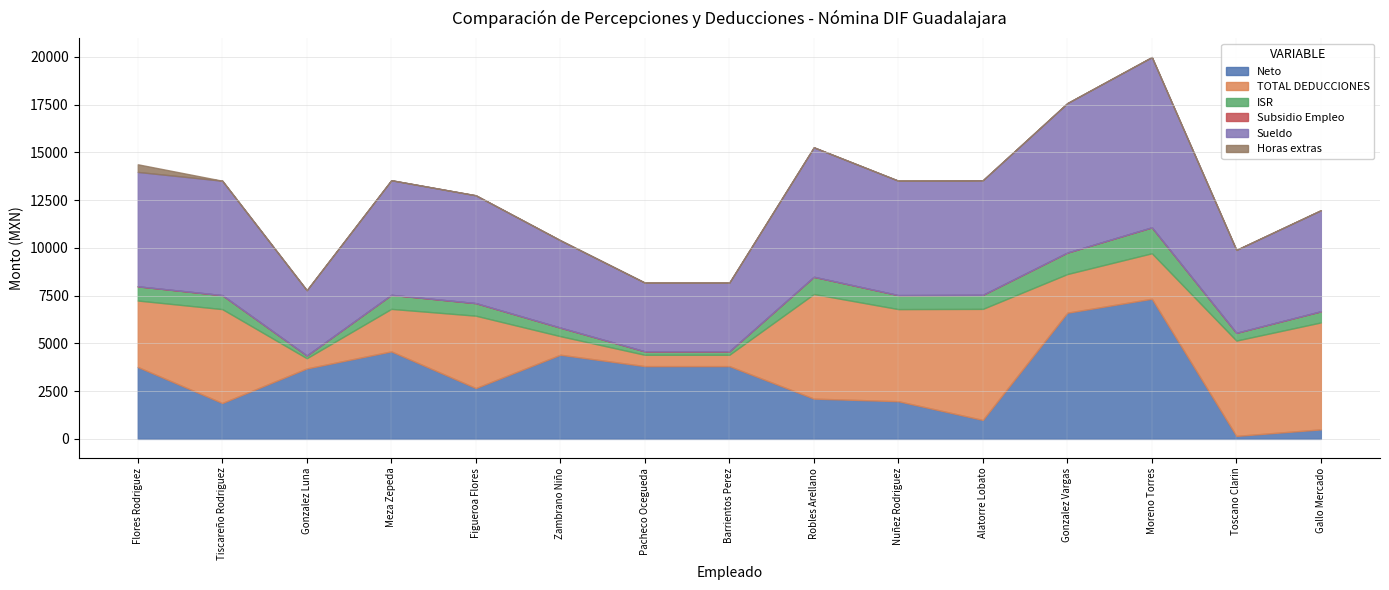

What is the label of the 15th point from the right?

Flores Rodriguez